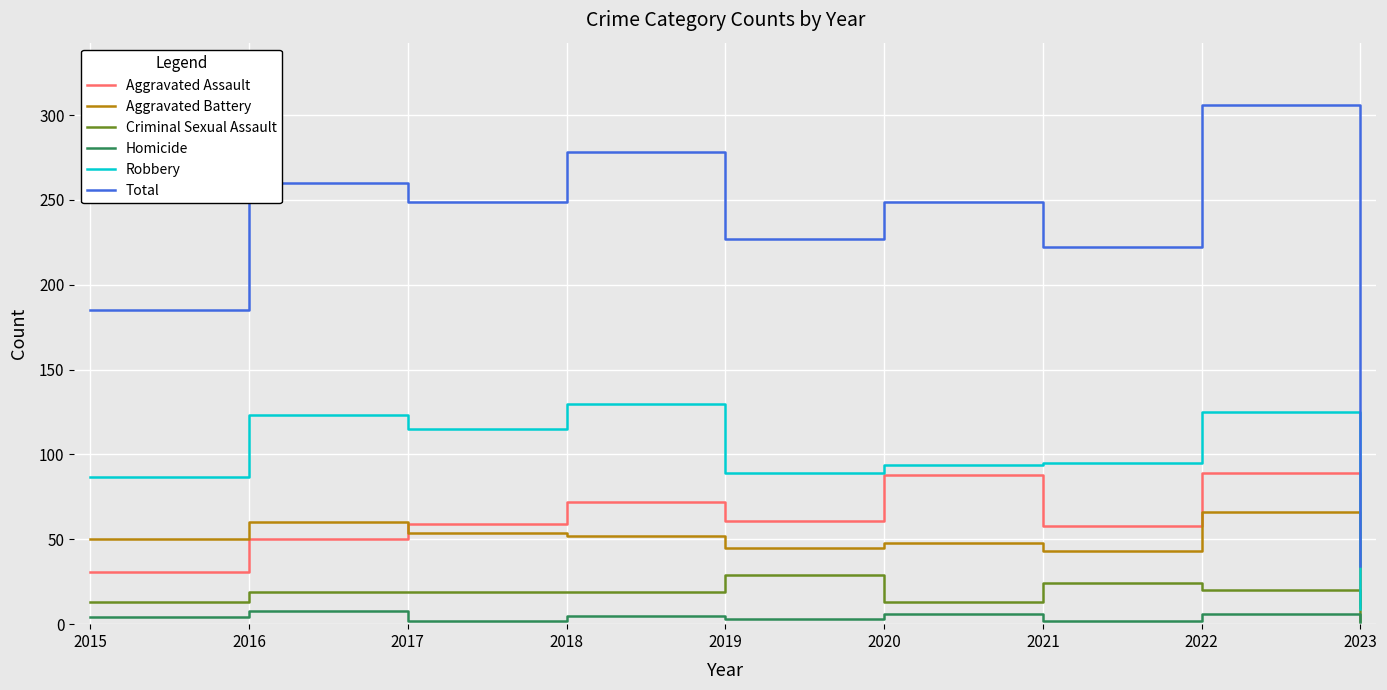

At which label is Robbery closest to 69?

2015